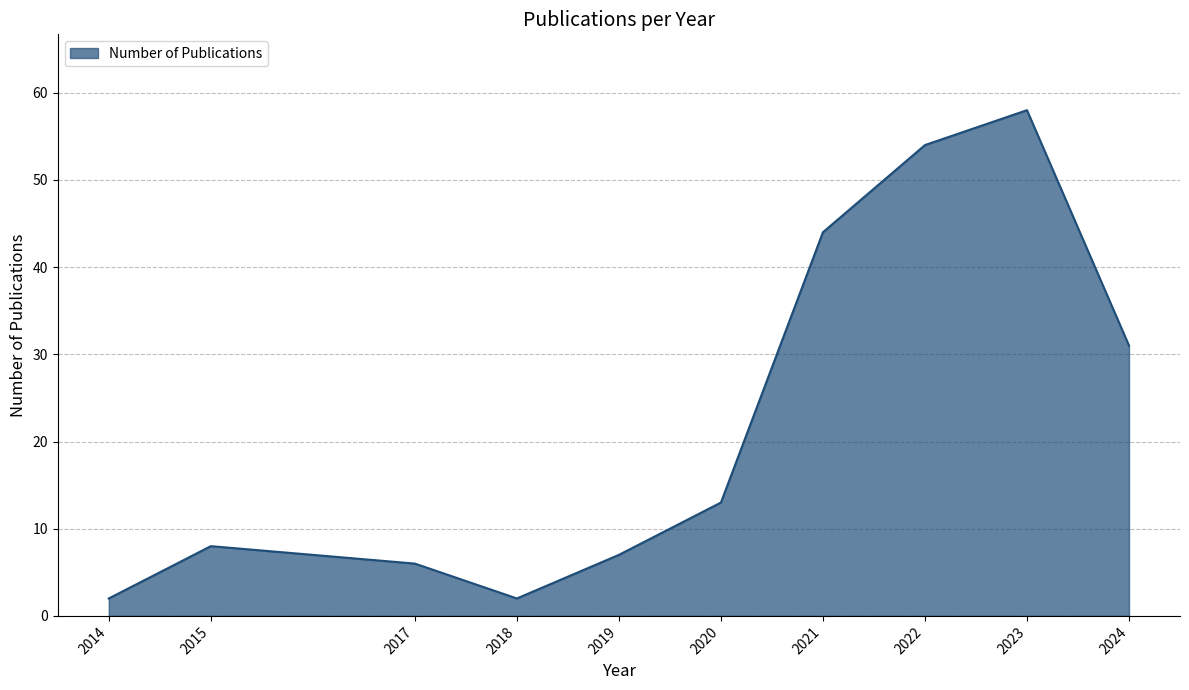

Reading right to left, list all the values displayed in this chart.

31	58	54	44	13	7	2	6	8	2